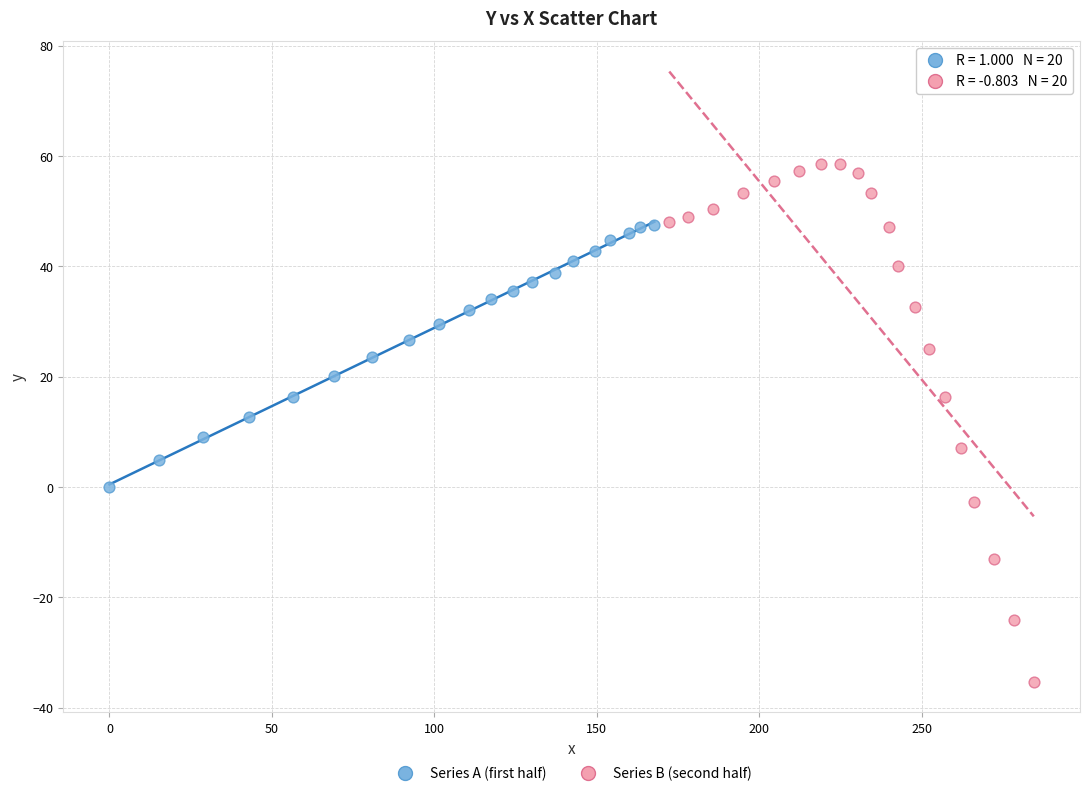

Which series contains the highest Y value?

Series B (second half)